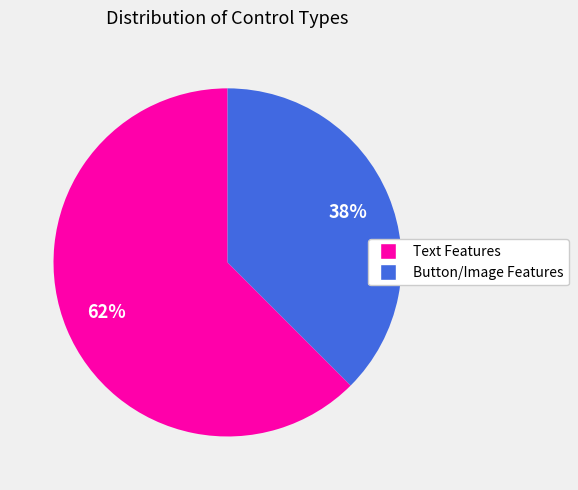

What is the largest slice in the pie chart?

Text Features